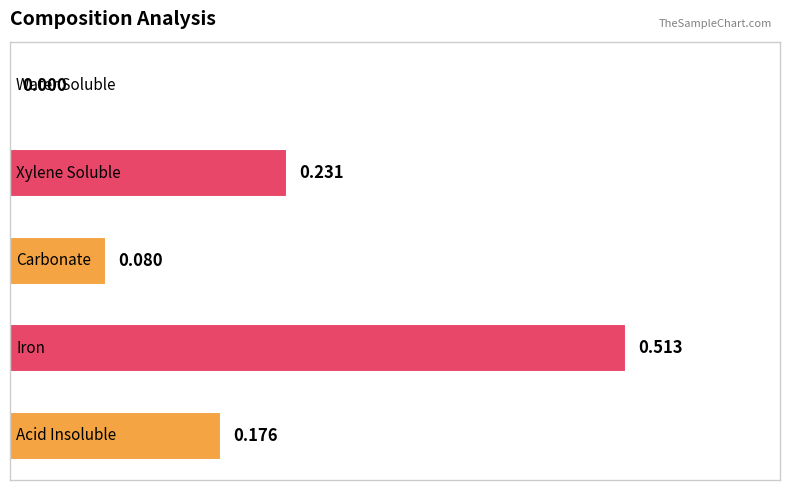

How many values exceed 0?

4